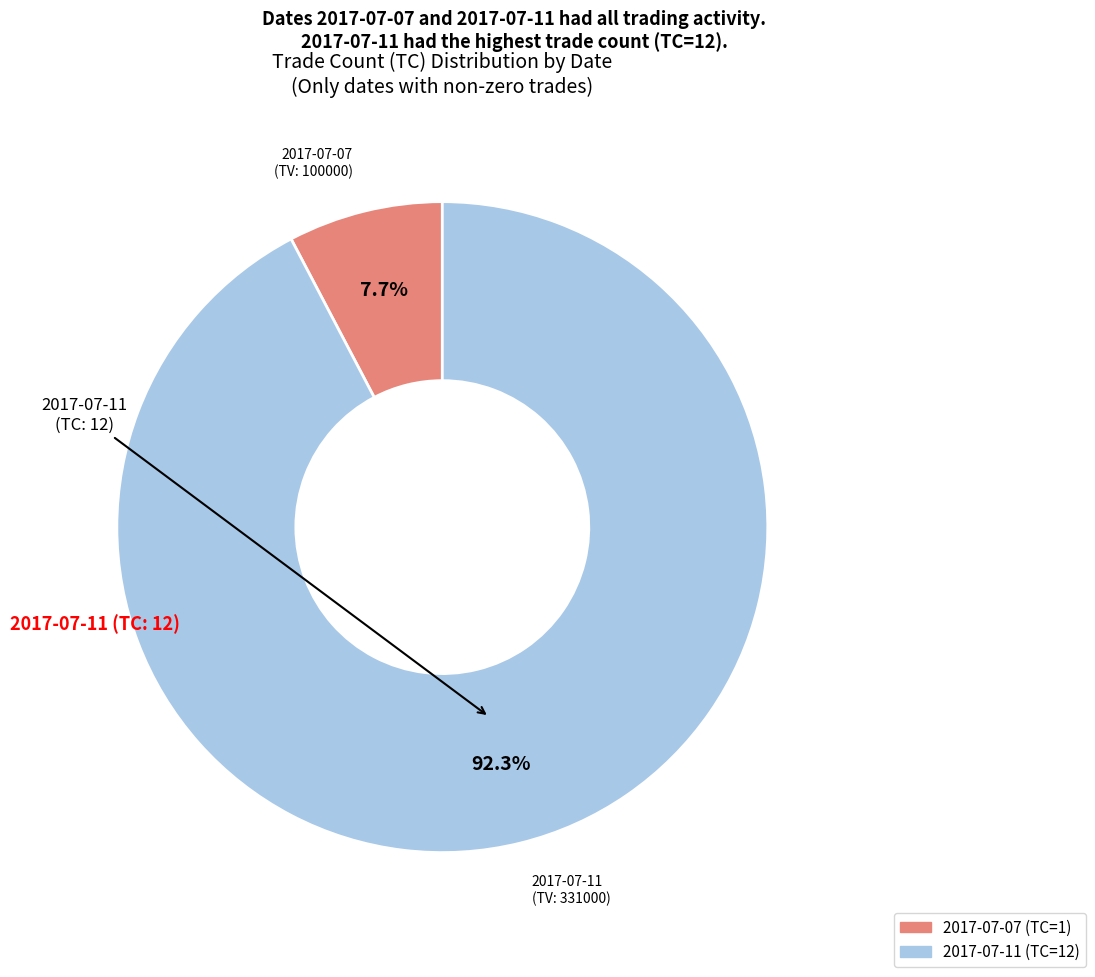

Rank the categories by value from lowest to highest.

2017-07-07, 2017-07-11